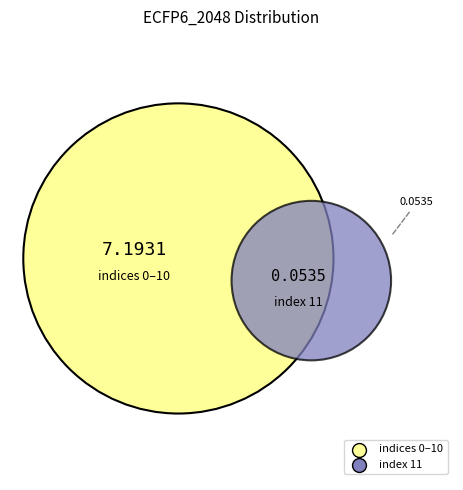

What percentage is the 11 slice, to the nearest percent?

1%